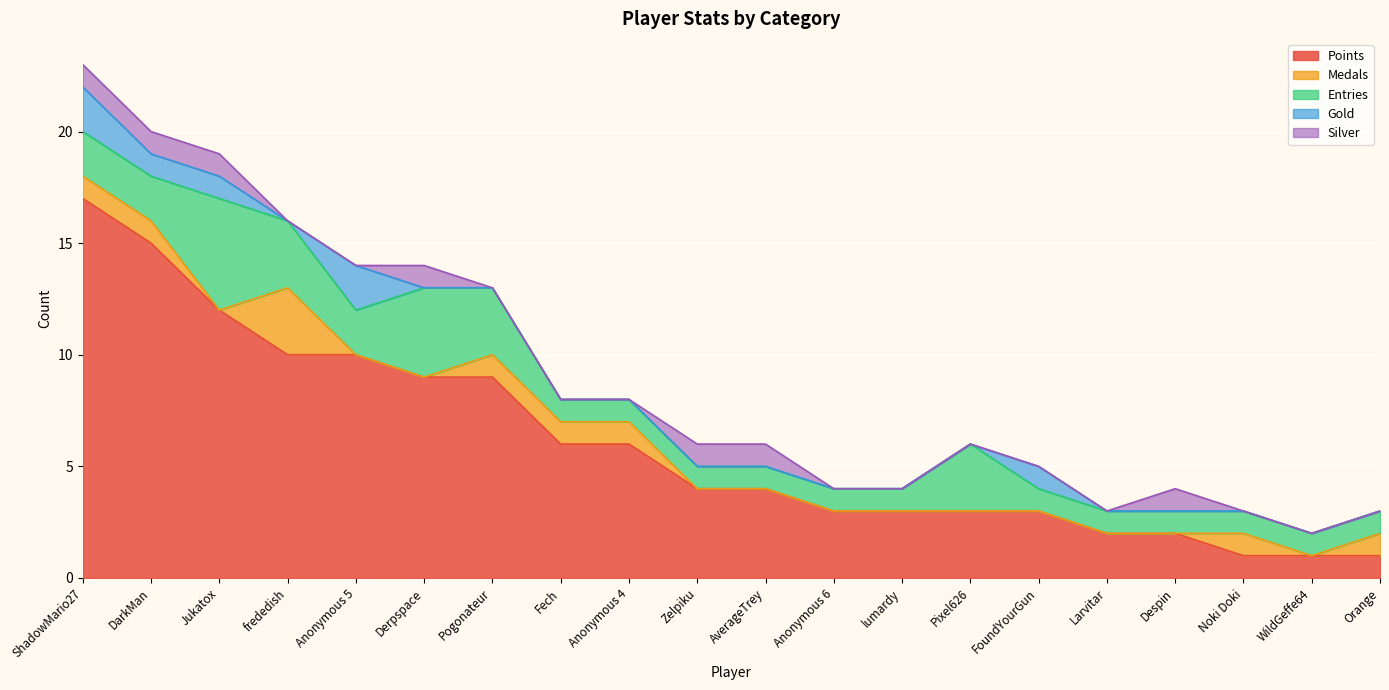

What is the total value across all series at Noki Doki?

3